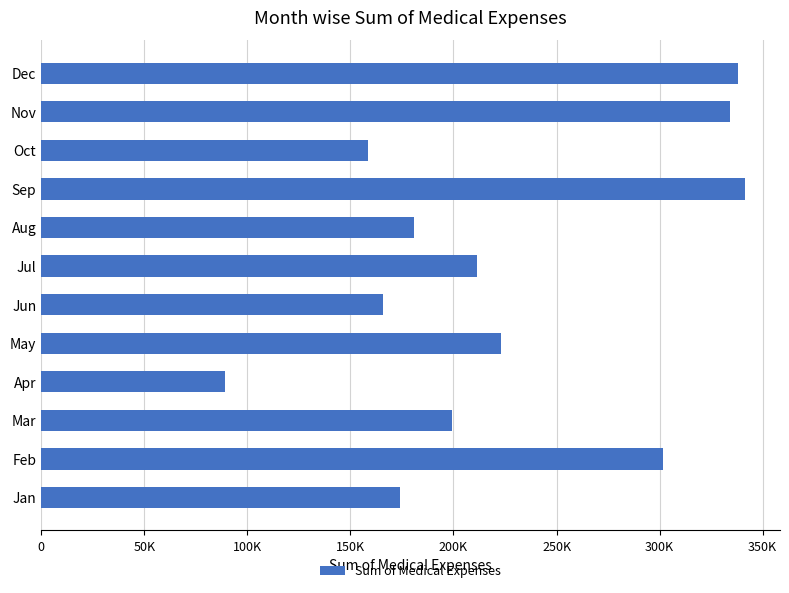

At which category does the chart reach its minimum across all series?

Apr